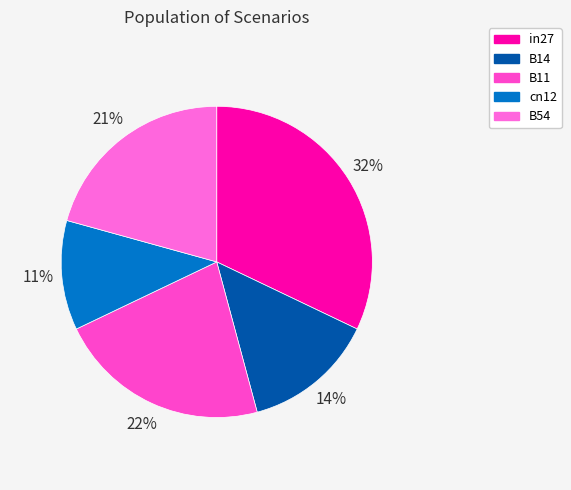

True or false: in27 accounts for 32% of the total.

True